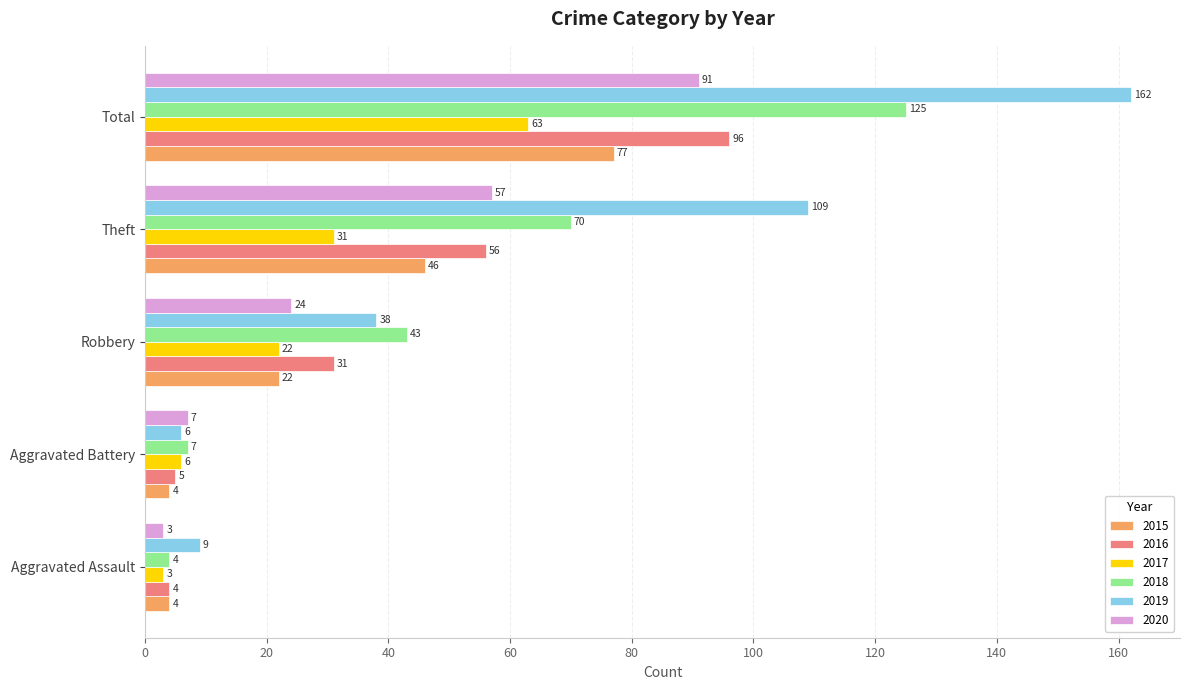

The value of 2015 at Aggravated Assault is 4. True or false?

True